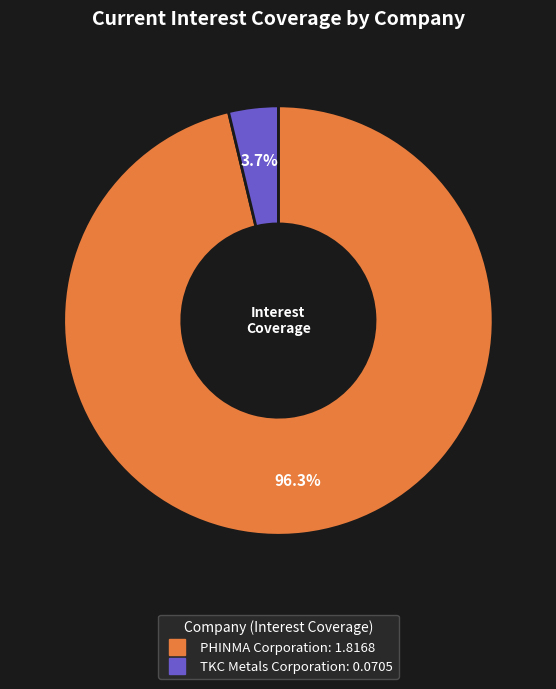

To the nearest percent, what is the average slice percentage?

50%